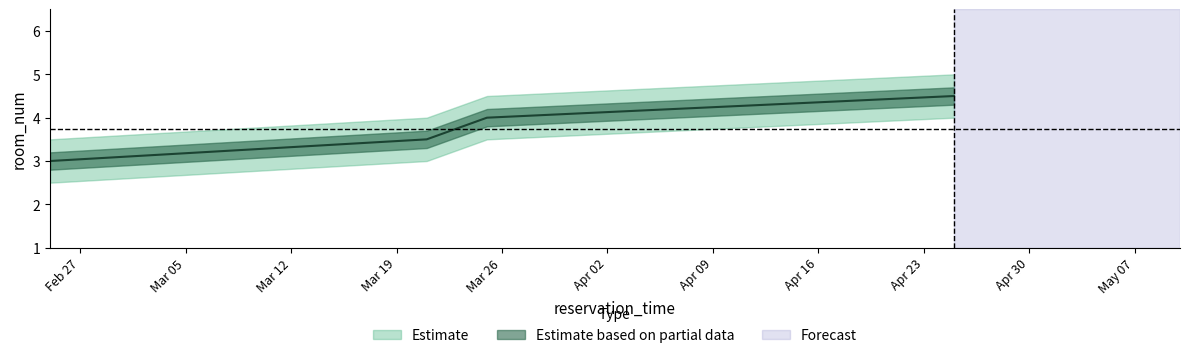

True or false: room_num_mid and room_num_upper cross at least once.

False